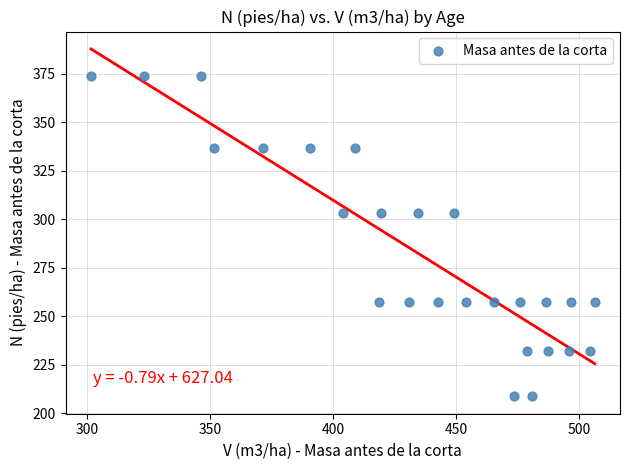

What is the range of X values (max minus min)?

204.9